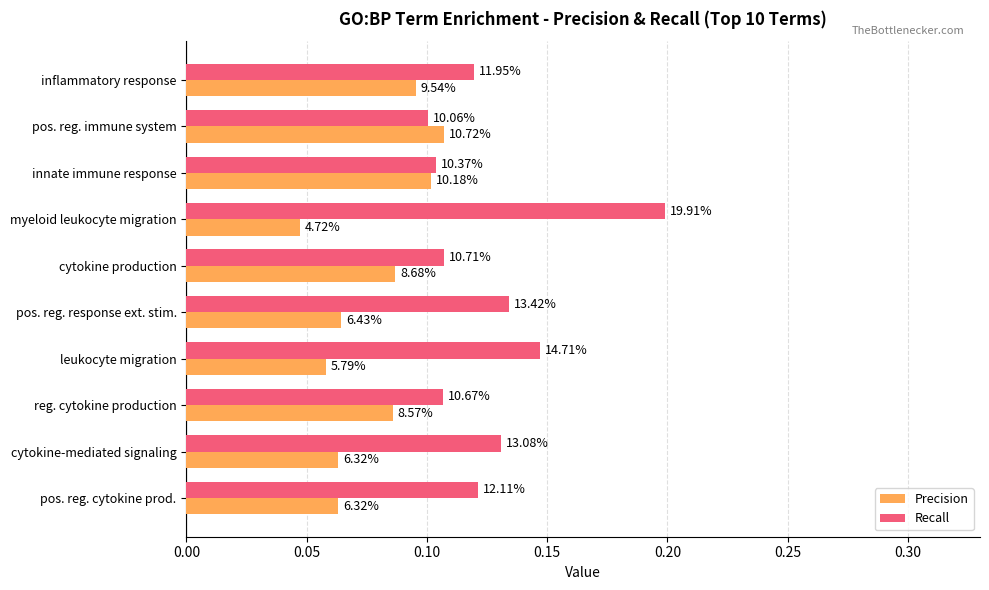

What are all the series names shown in the legend?

Precision, Recall